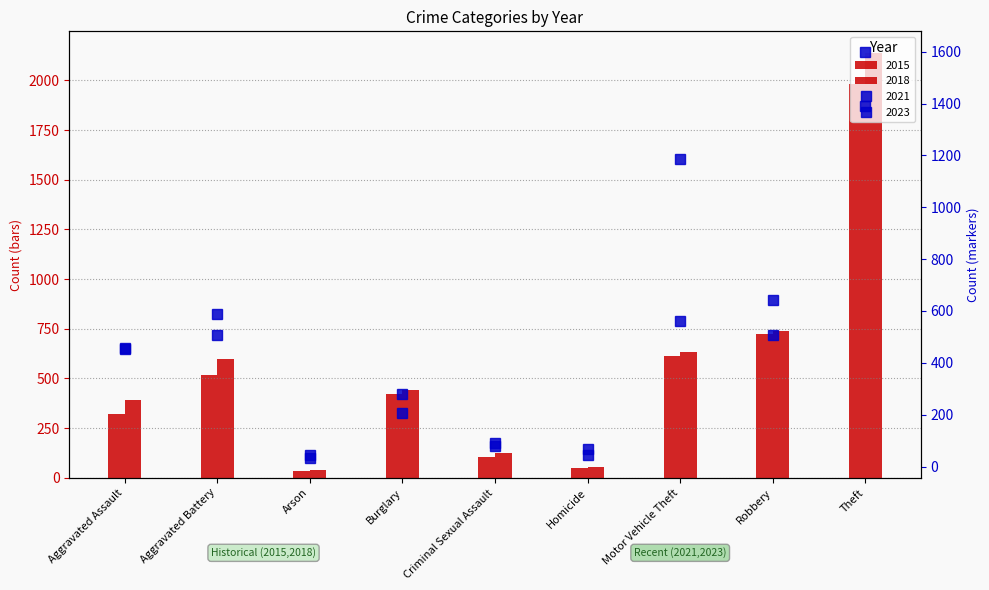

The 2023 series shows 46 at Arson. True or false?

False